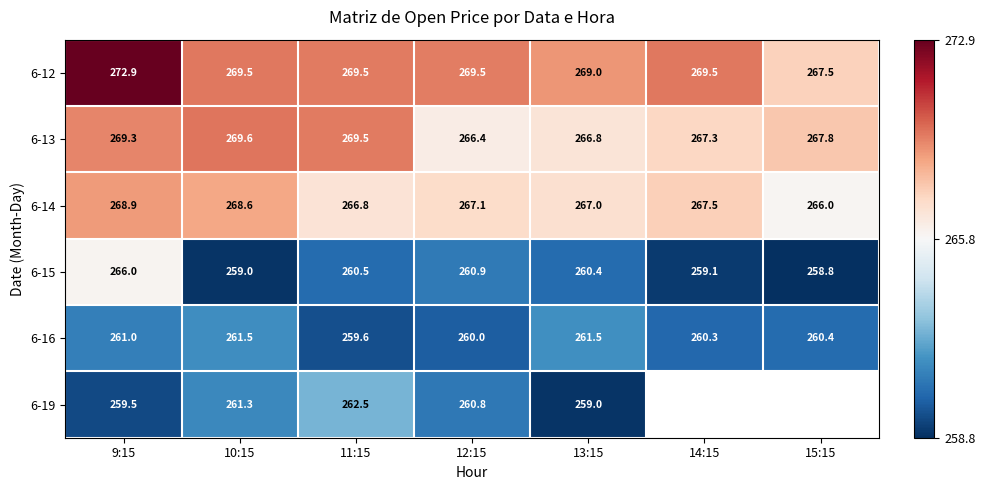

Is the value of 6-15 at 11:15 greater than the value of 6-12 at 9:15?

No